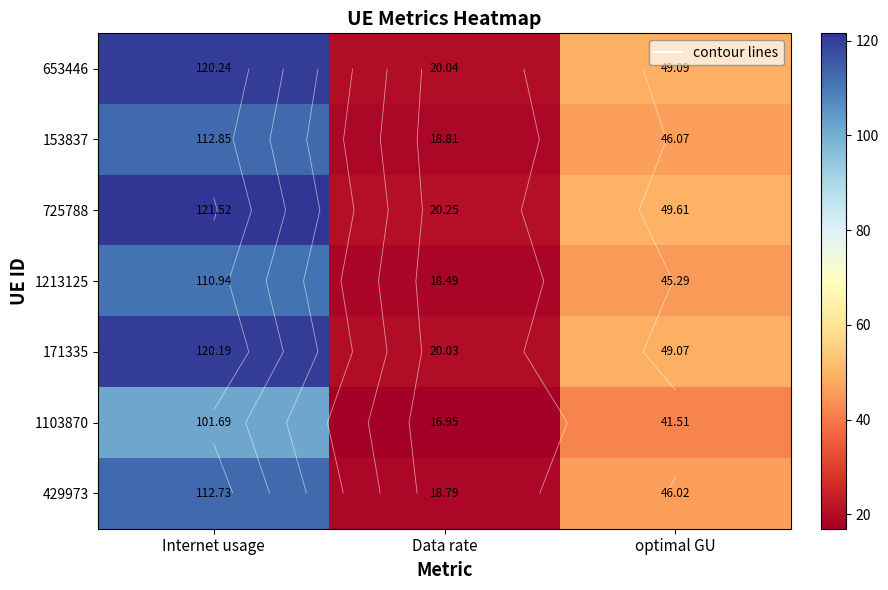

What is the sum of the 171335 values at optimal GU and Internet usage?

169.3